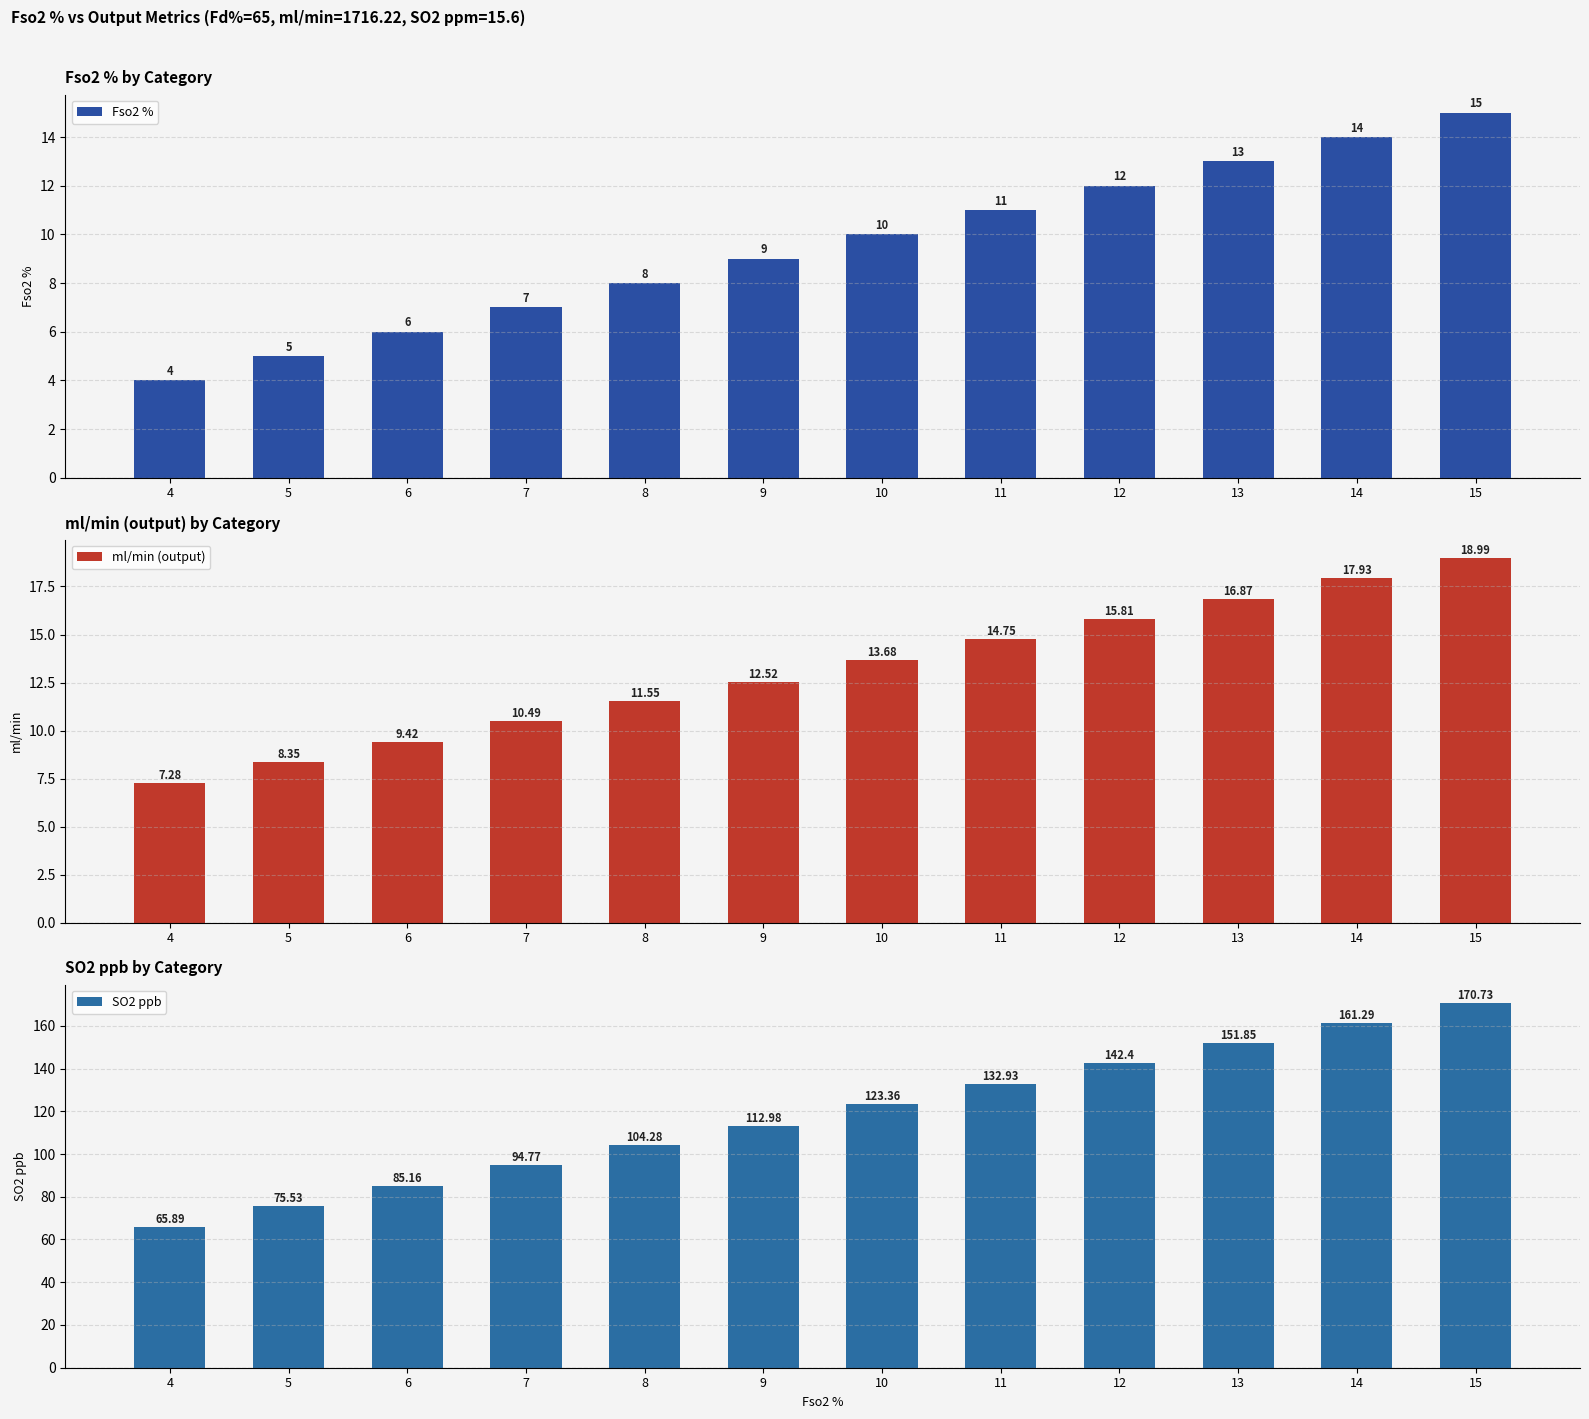

Which series has the largest range (max minus min)?

SO2 ppb